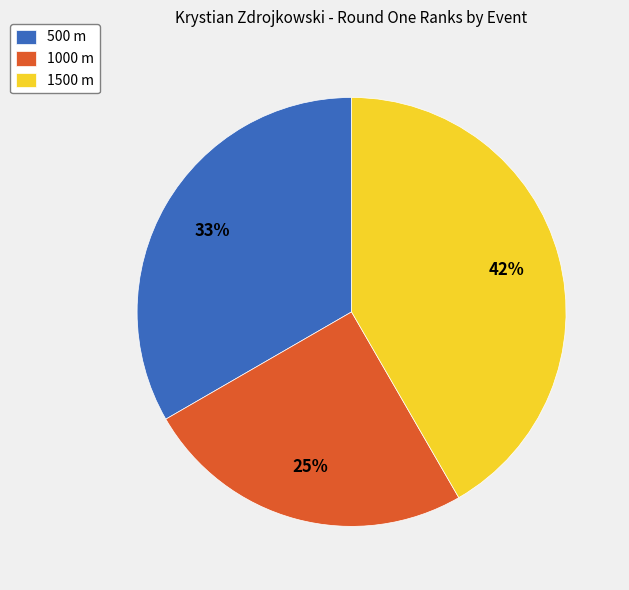

Which slice is the smallest?

1000 m